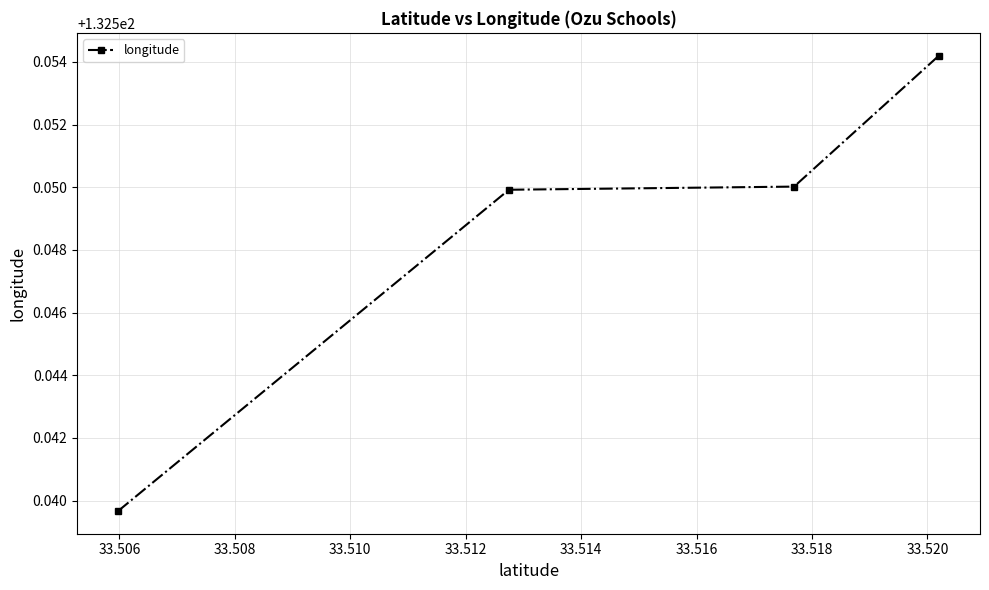

How many values are between 132 and 133?

4